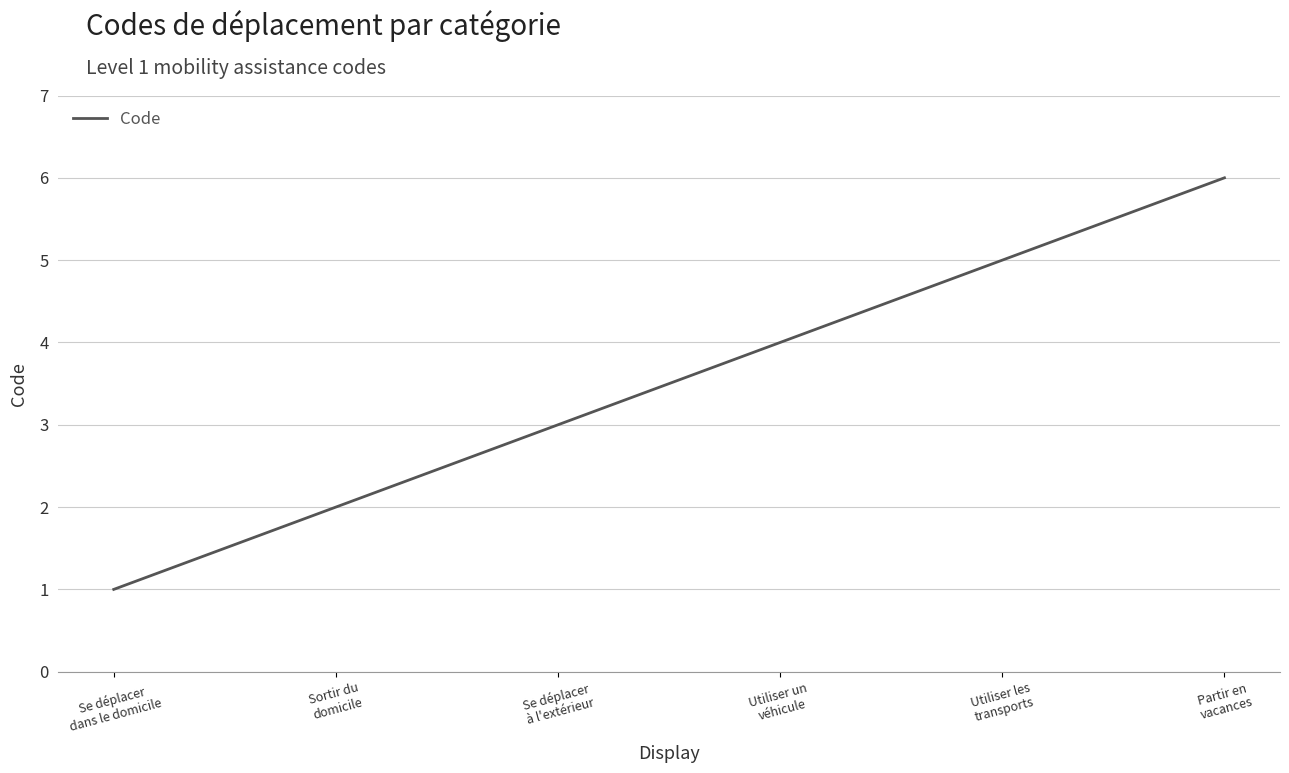

Reading left to right, what are all the values shown in this chart?

1	2	3	4	5	6